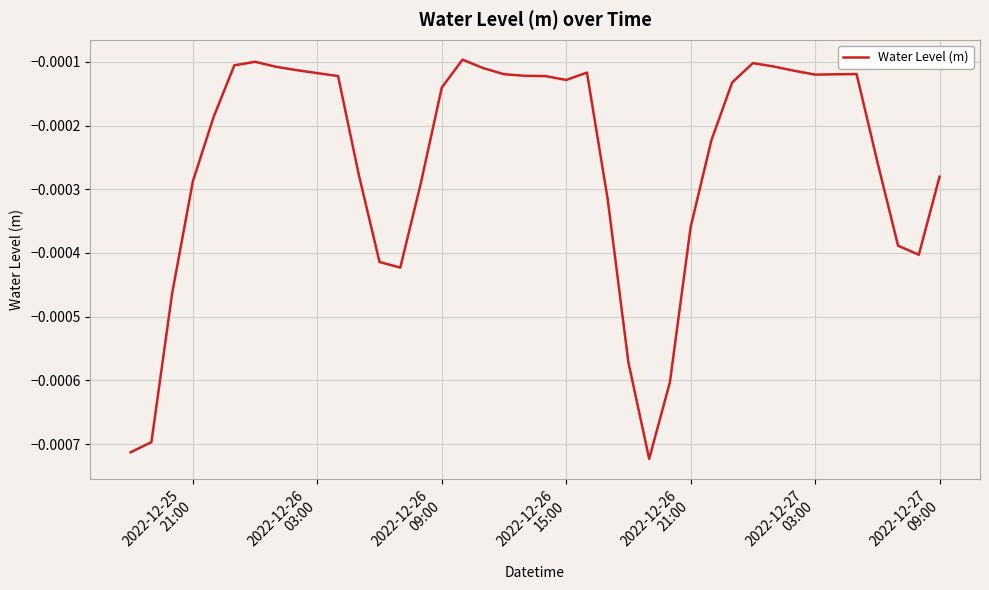

How many distinct data groups are displayed?

1